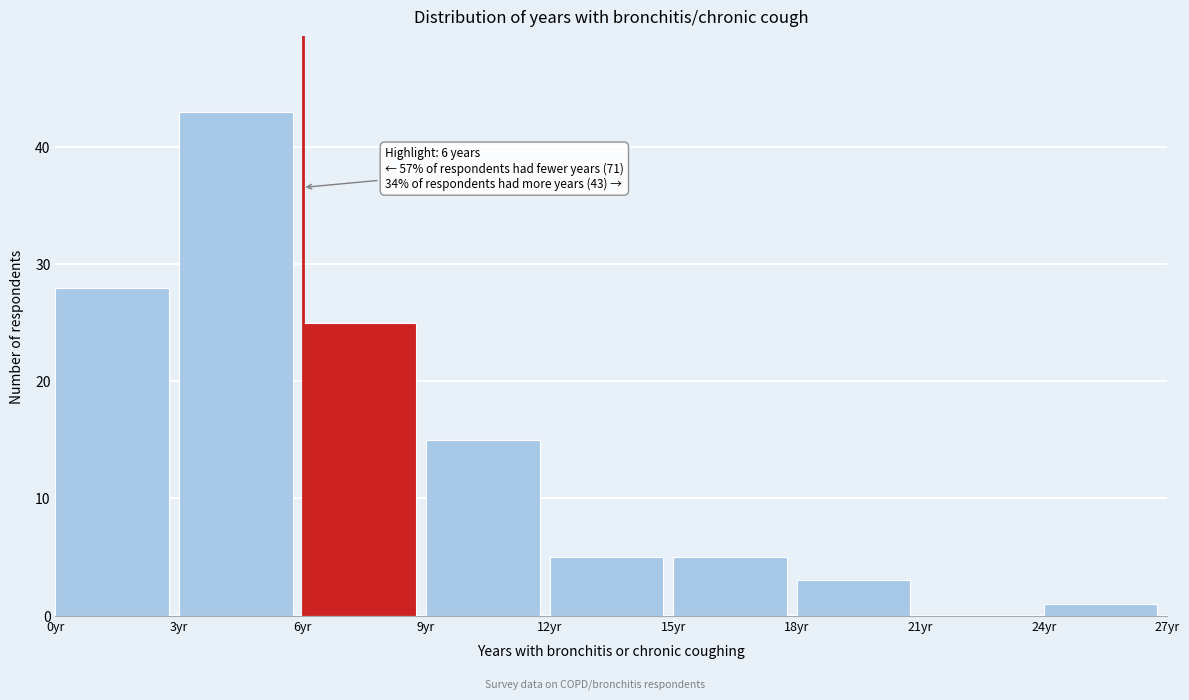

Which range on the x-axis has the tallest bar?

3 to 6